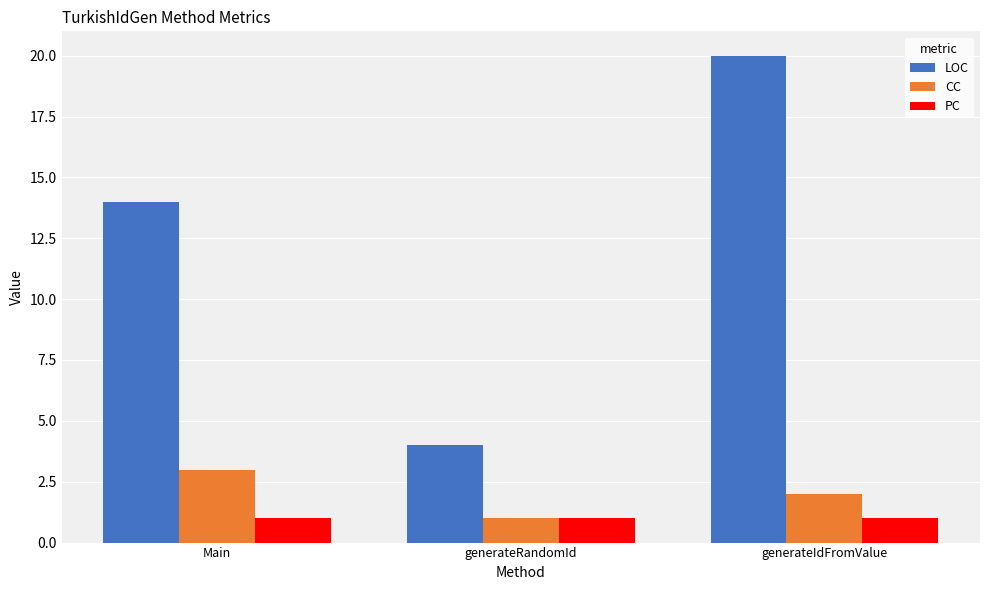

Count the CC values in the range 1 to 3.

3